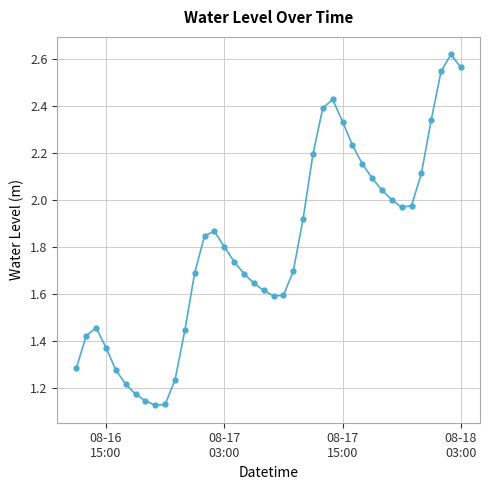

True or false: the data has more than 2 interior local peaks.

True